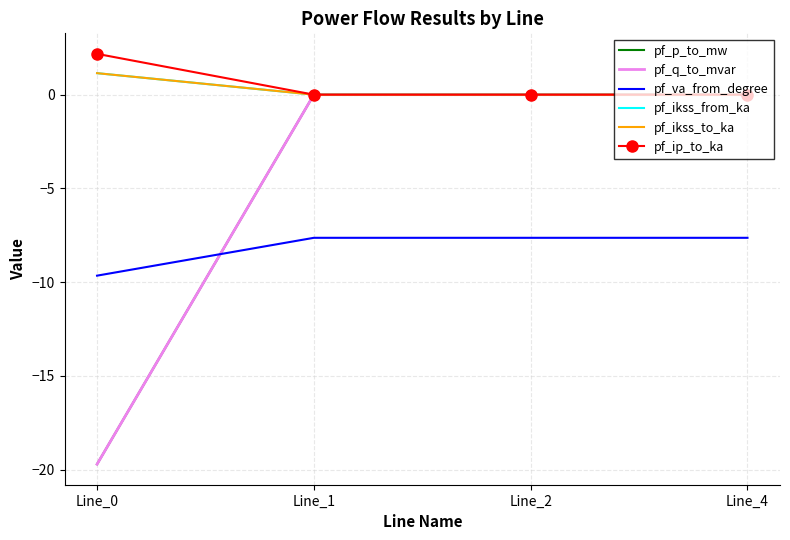

True or false: pf_ikss_to_ka and pf_ip_to_ka cross at least once.

False